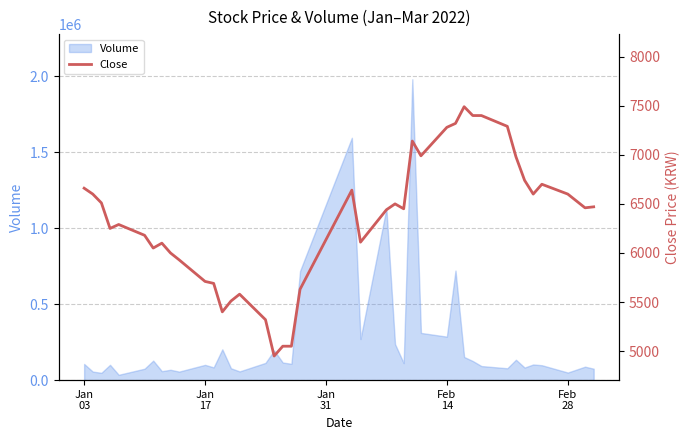

How many points are higher than both their immediate neighbors (excluding endpoints)?

8